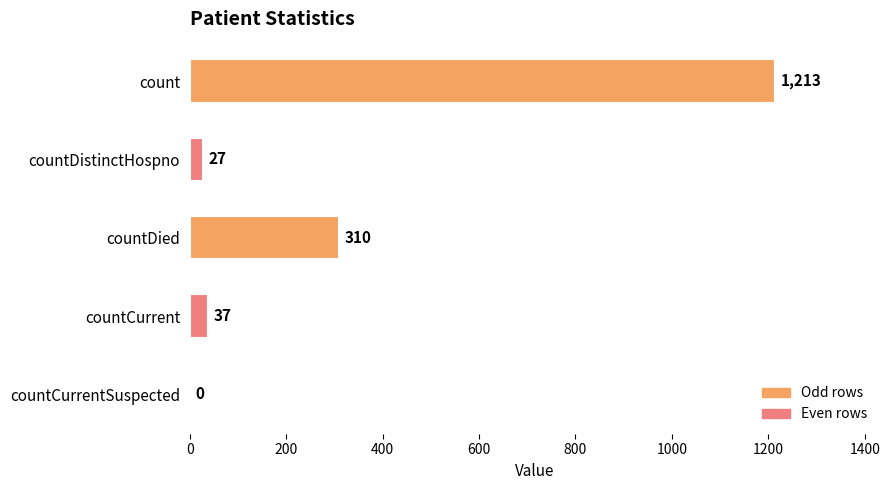

Is it true that the value at countDistinctHospno is 27?

True